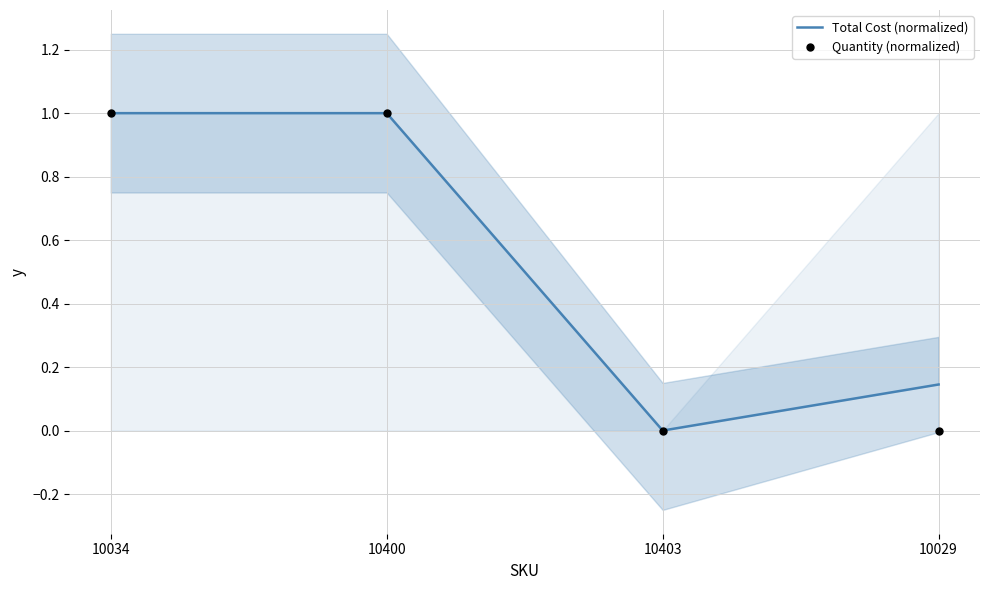

Which series reaches the minimum Y coordinate?

Total Cost (normalized)